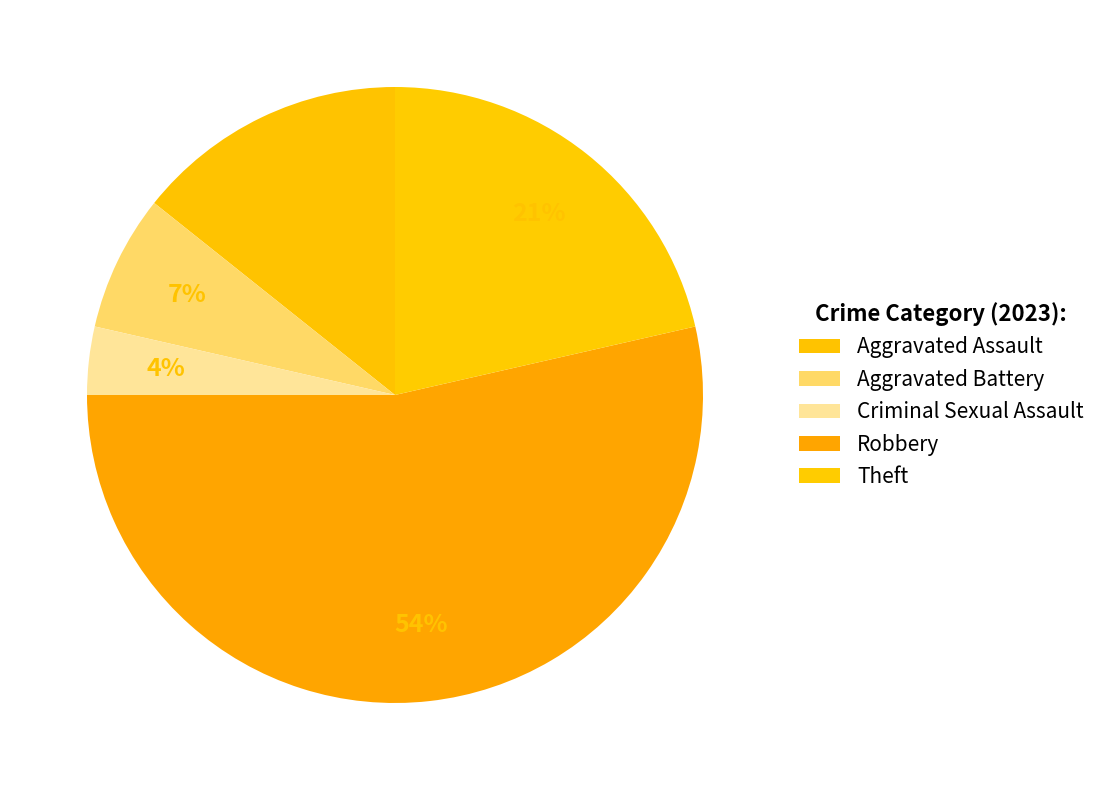

How many slices are in this pie chart?

5